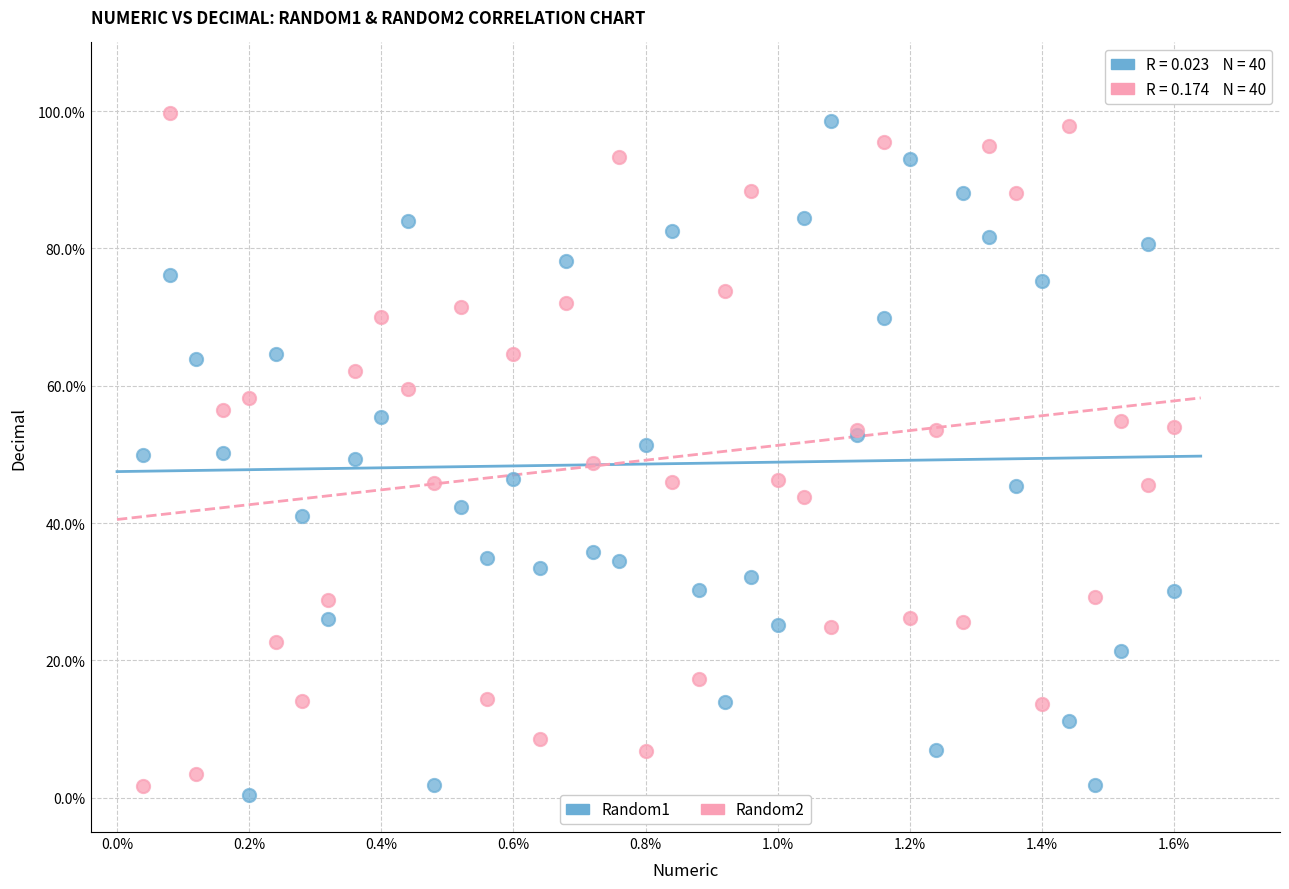

What are all the series names shown in the legend?

Random1, Random2